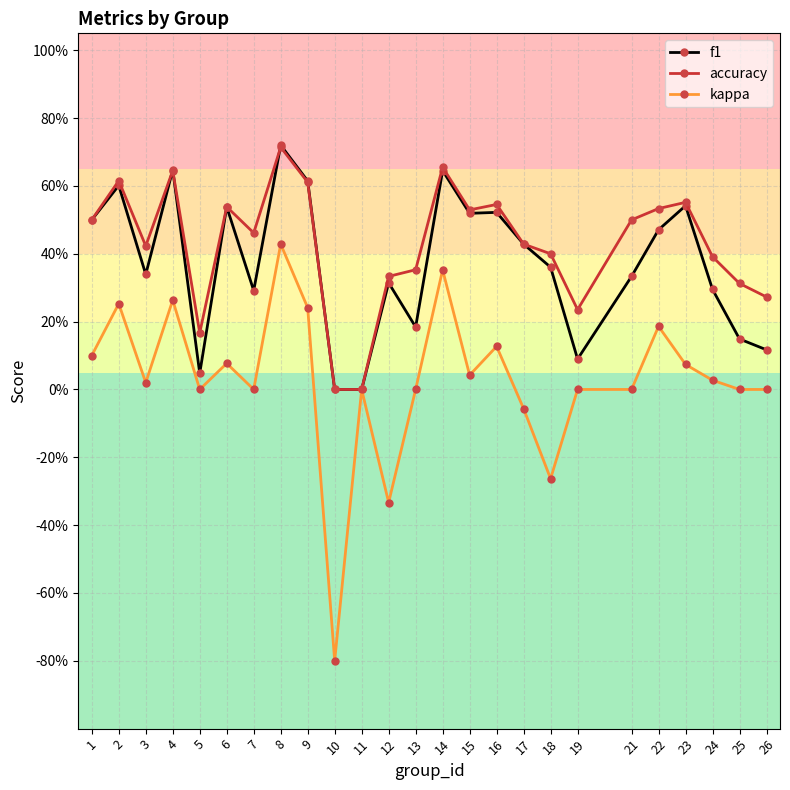

Does the chart have visible grid lines?

Yes